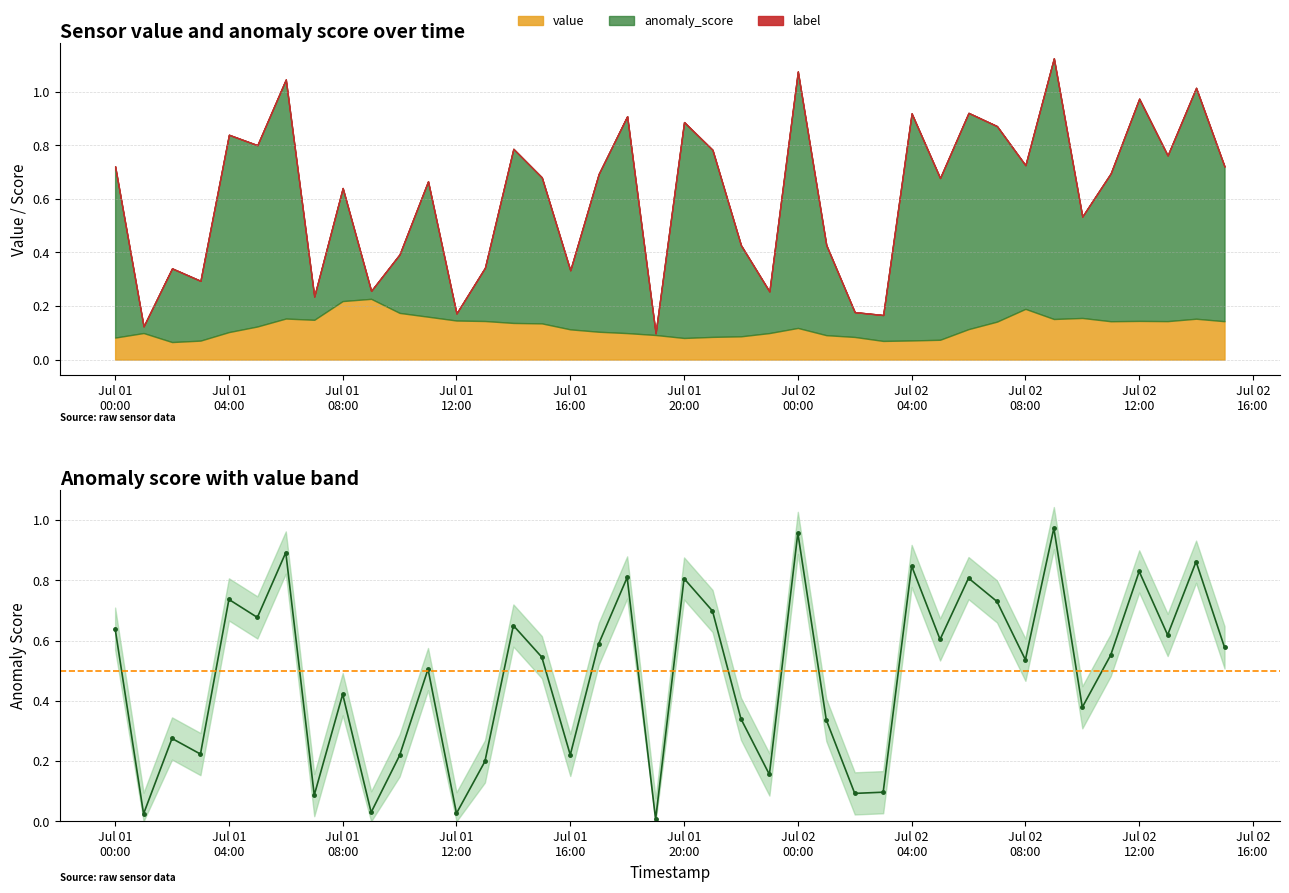

What is the difference between the maximum and minimum values?

1.0